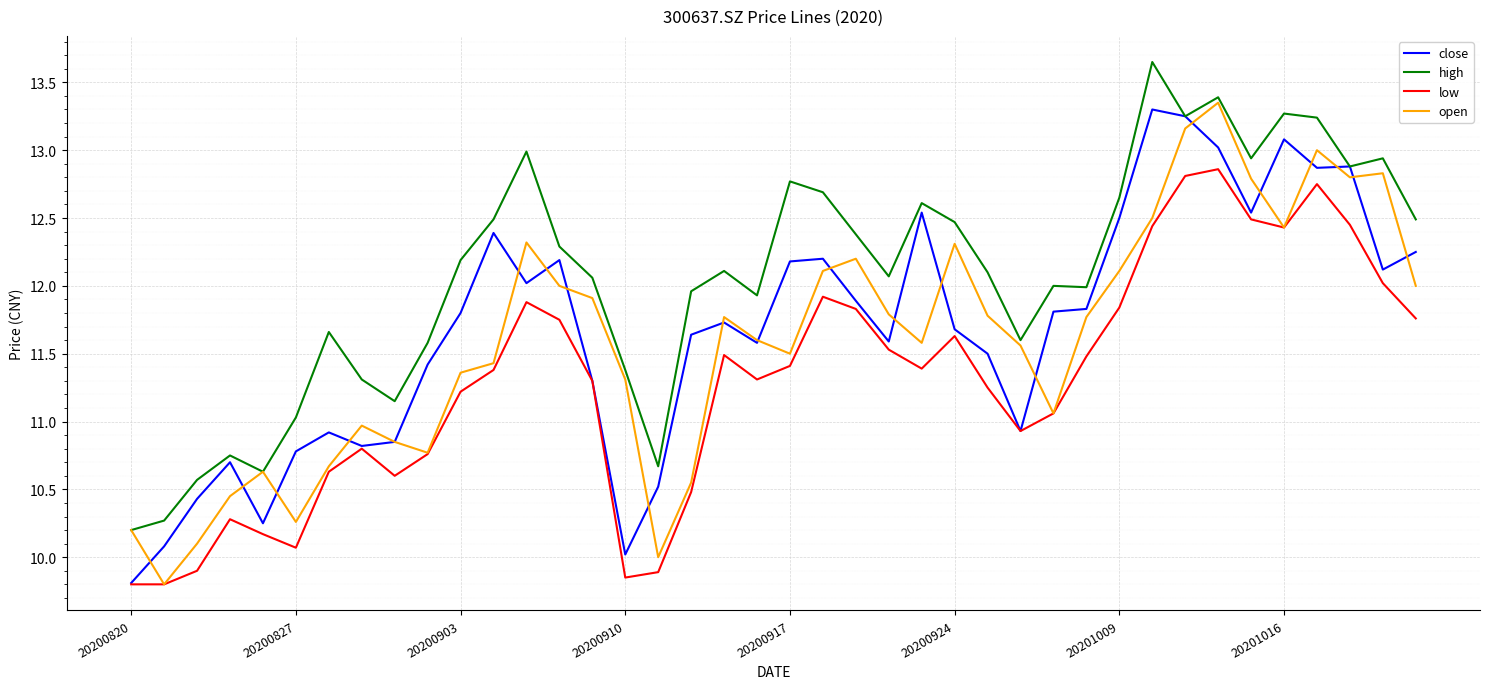

True or false: high and low intersect in this chart.

False